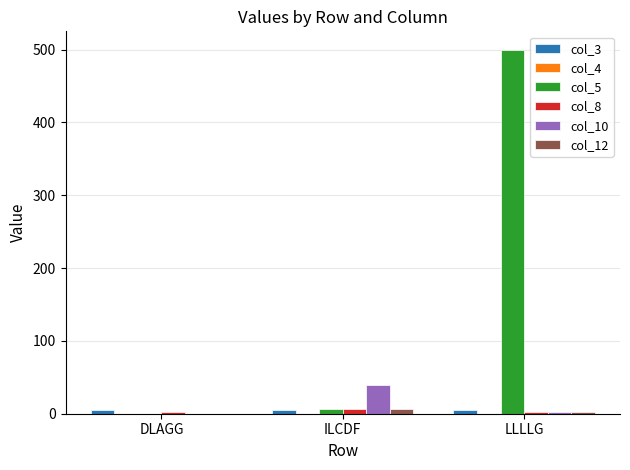

Which series has the largest total across all categories?

col_5